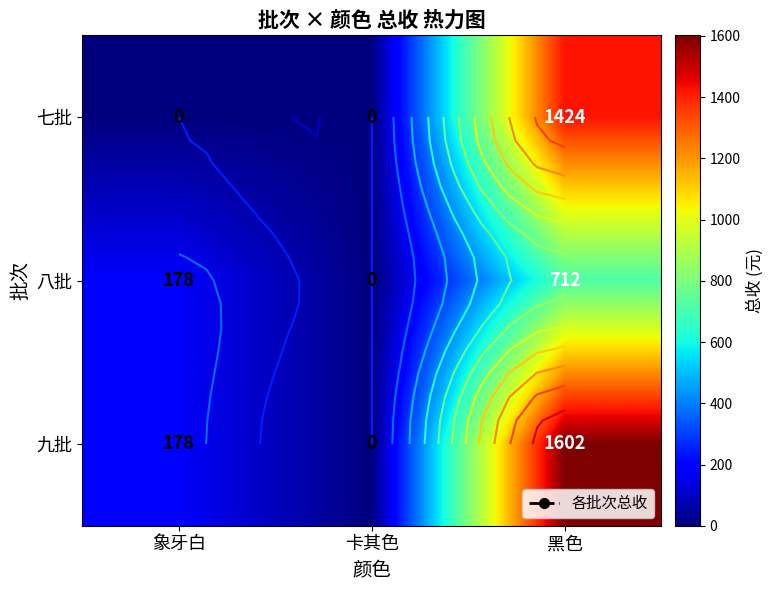

What is the difference between the maximum and minimum values in the 七批 series?

1424